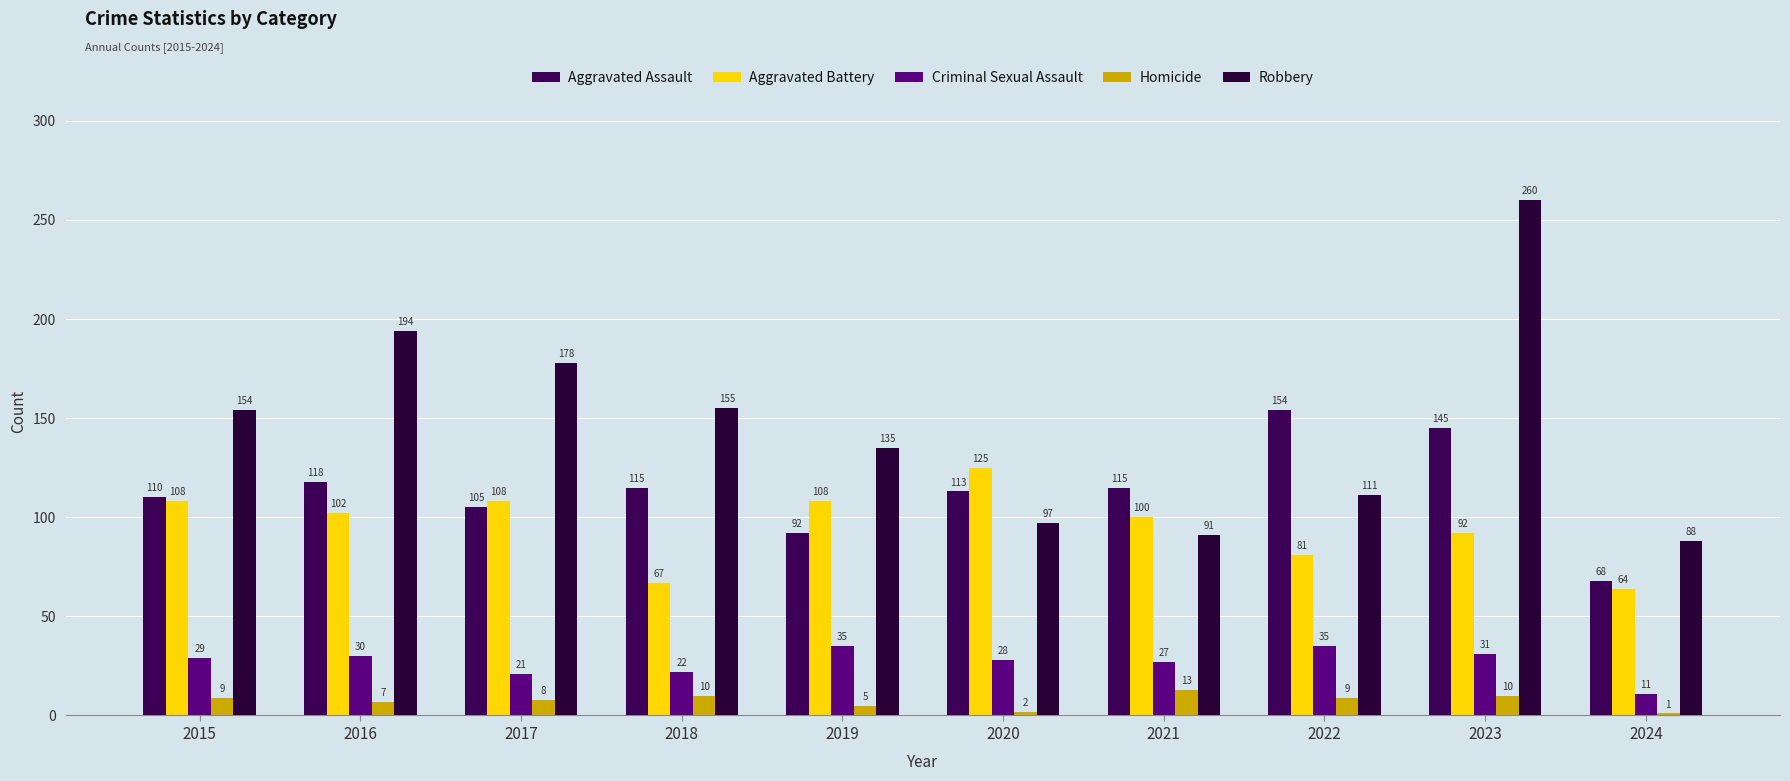

What is the difference between the maximum and minimum values in the Robbery series?

172